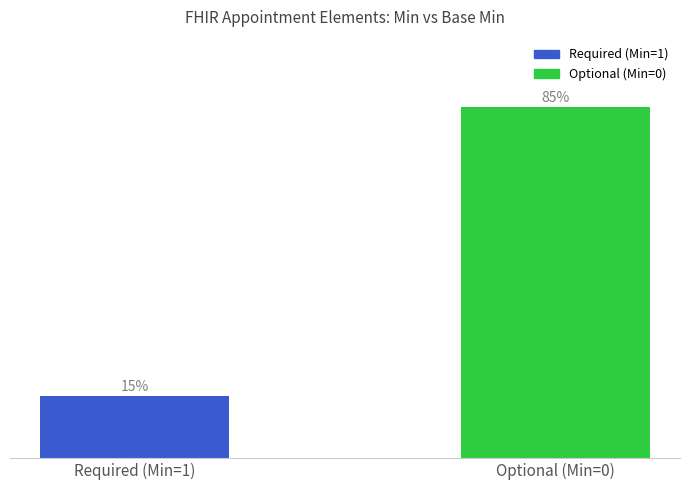

What is the label of the 1st bar from the left?

Required (Min=1)